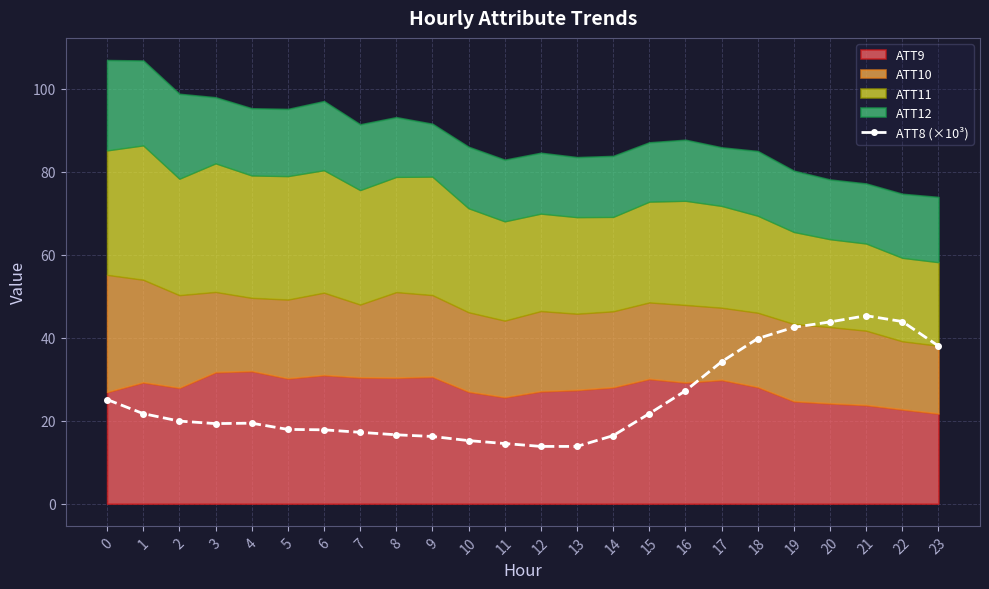

How many interior local peaks (higher than both neighbors) does the data have?

2